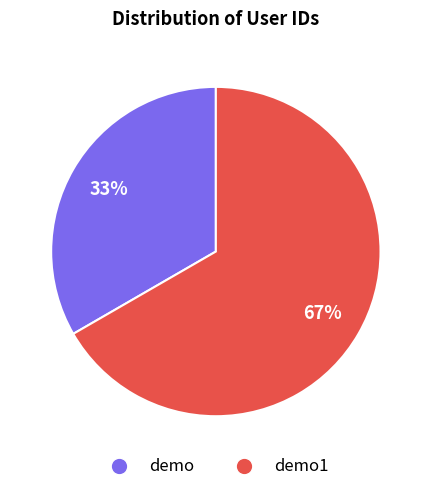

Does any single category account for the majority?

Yes